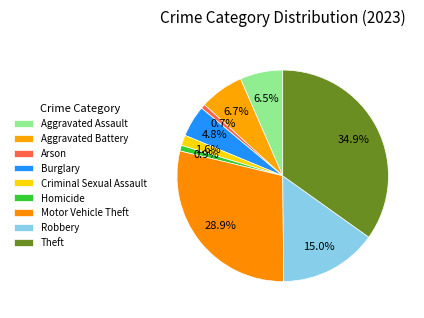

Count the number of slices in the pie.

9